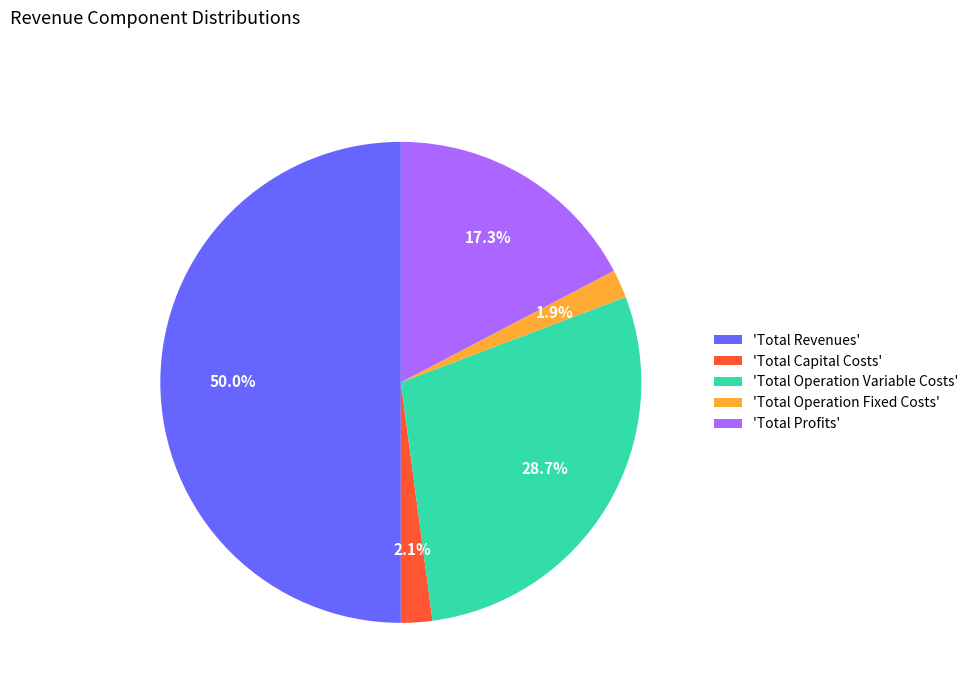

Does 'Total Capital Costs' account for over 50% of the chart?

No